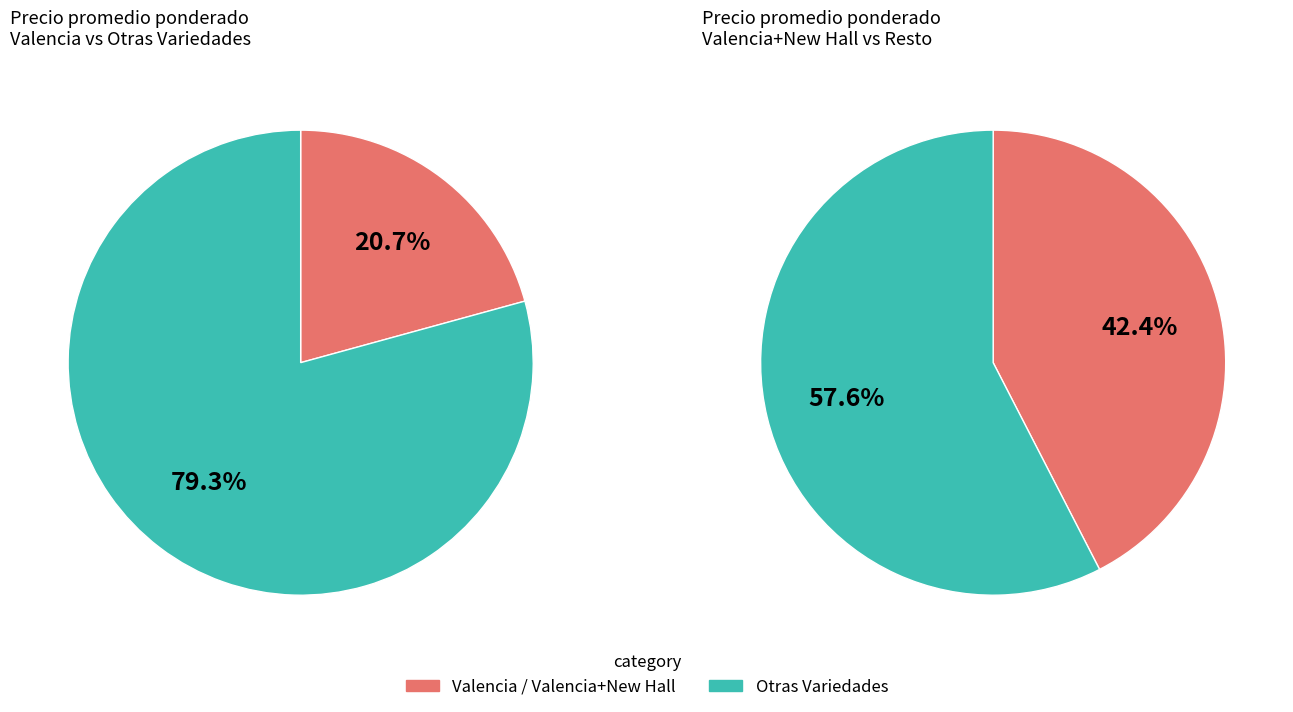

What percentage is the Valencia slice, to the nearest percent?

21%